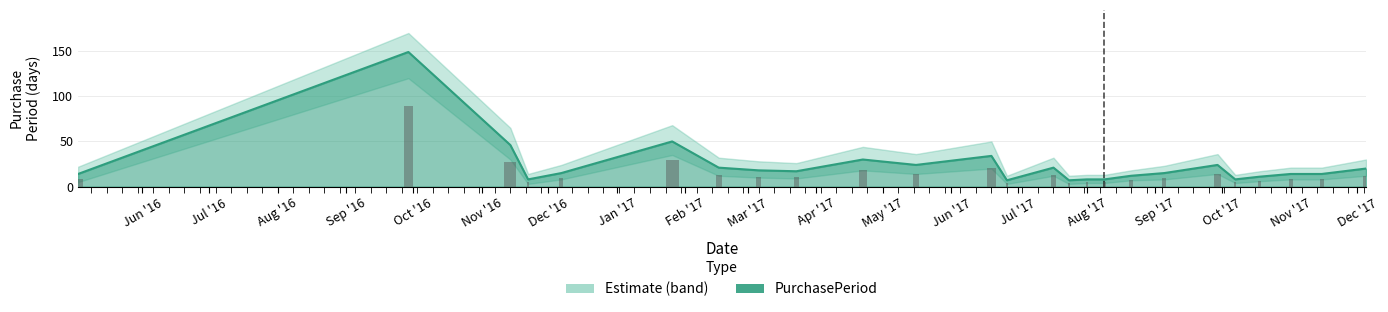

What is the change in value from 2017-07-17 to 2017-08-09?

-13